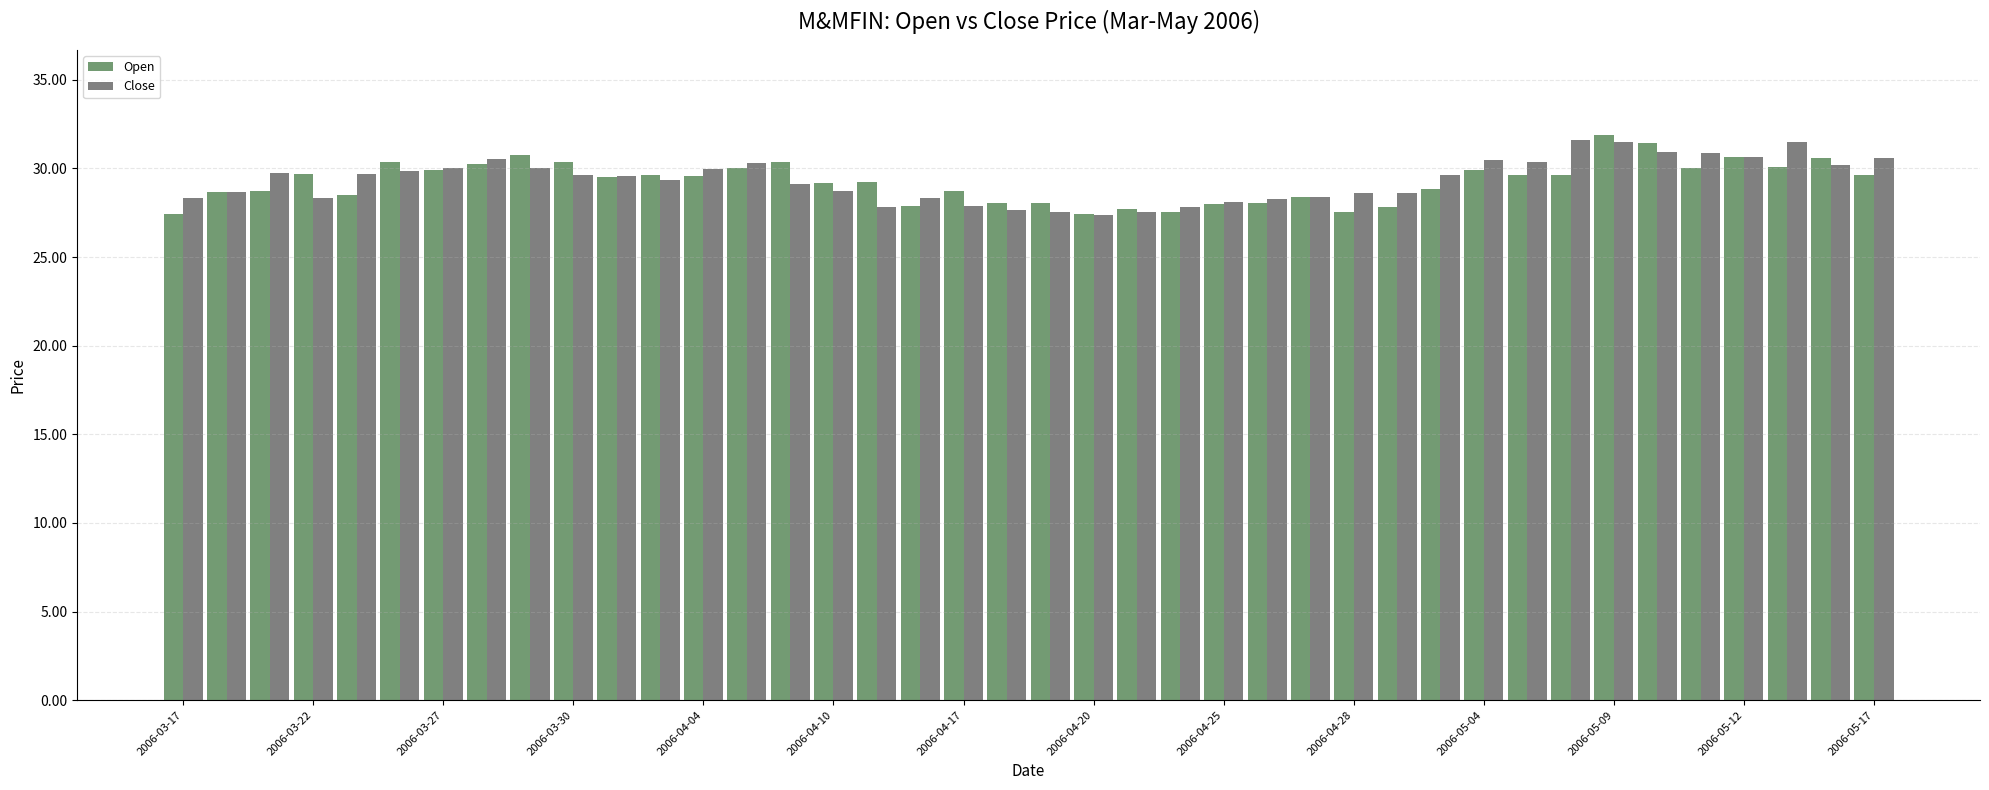

What is the maximum value shown in the chart?

31.9